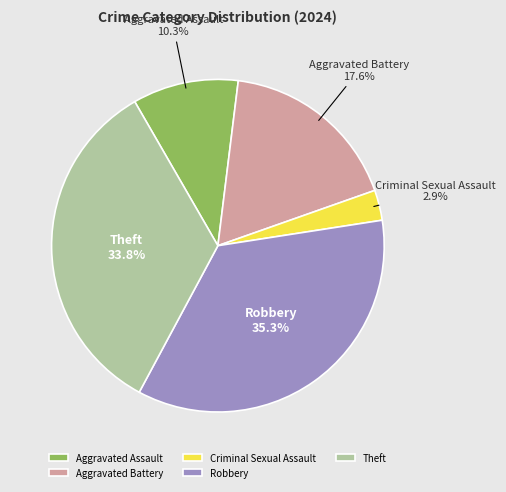

To the nearest percent, what is the average slice percentage?

20%